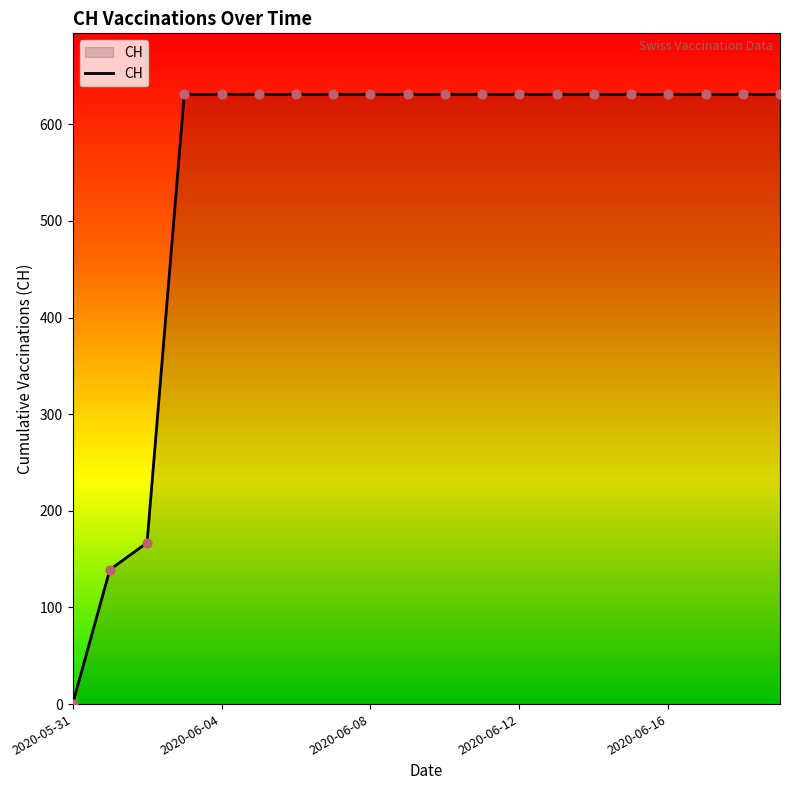

What is the difference between the maximum and minimum values?

631